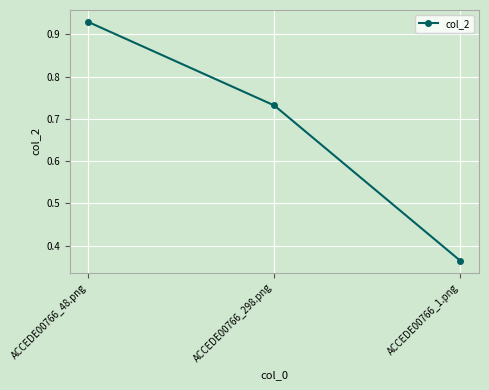

What position from the left is ACCEDE00766_1.png?

3